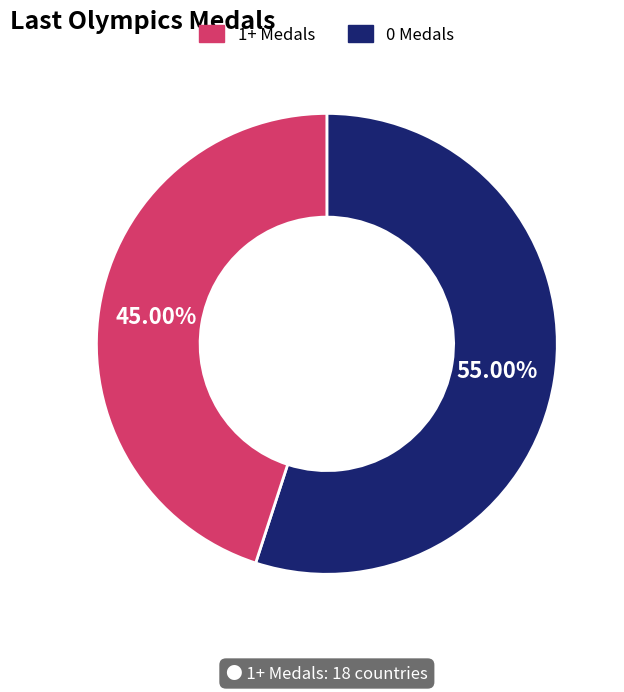

How many slices are in this pie chart?

2